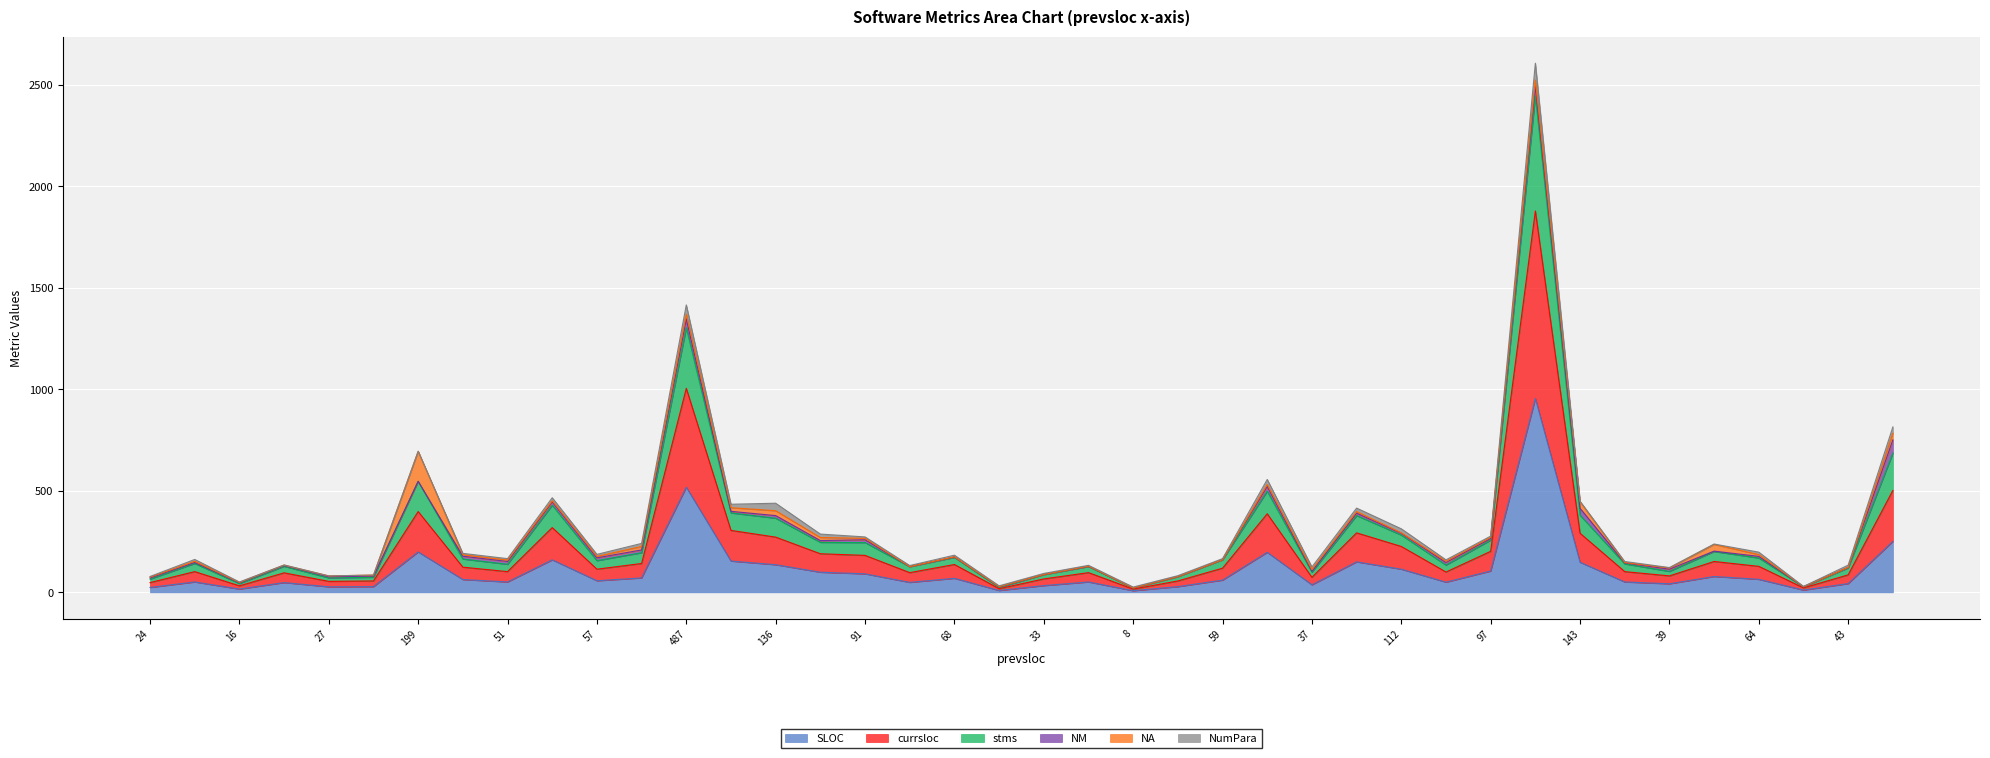

What is the highest value of the SLOC series?

955